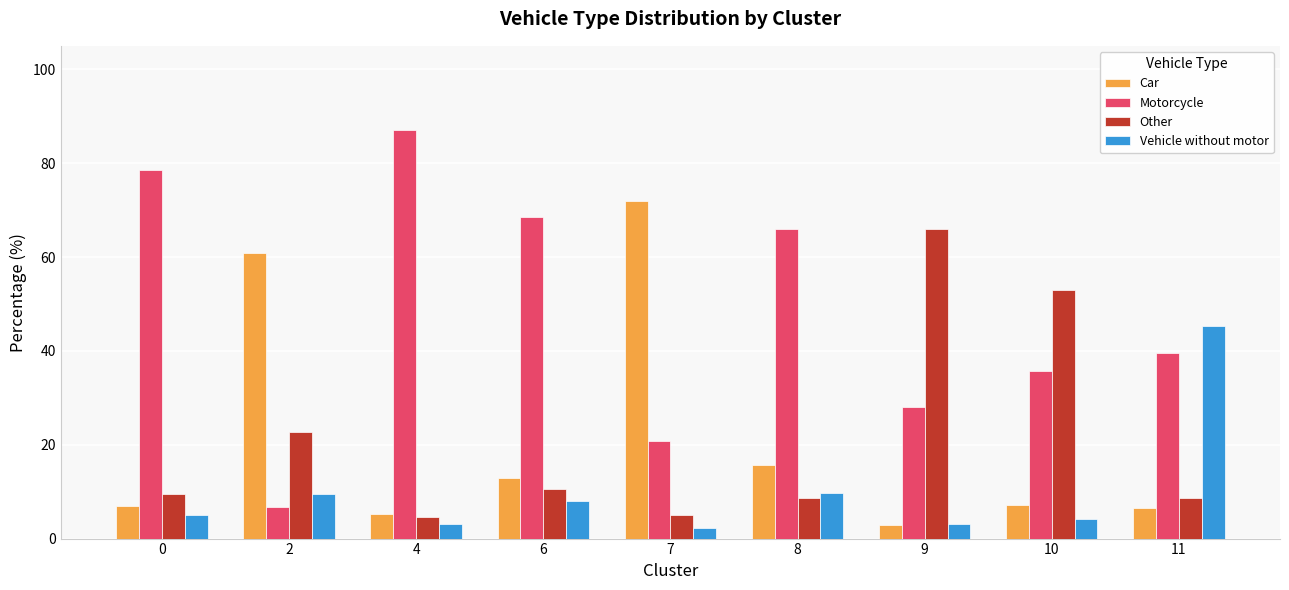

What is the difference between the maximum and second lowest values in the Car series?

66.5